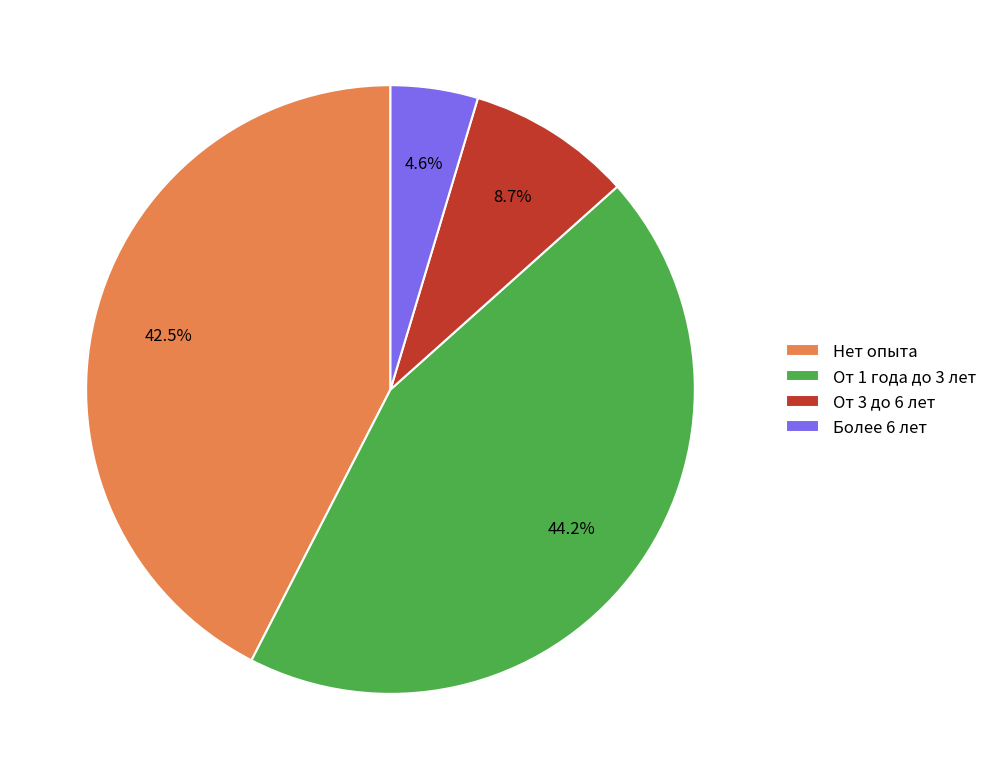

Rank the categories by value from highest to lowest.

От 1 года до 3 лет, Нет опыта, От 3 до 6 лет, Более 6 лет